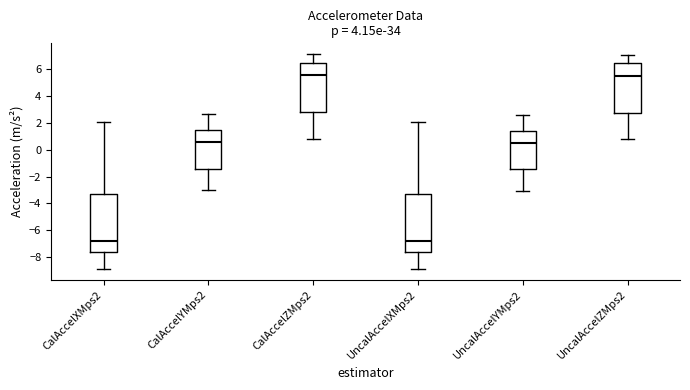

Reading left to right, read every box against the y-axis: the position of its median line, the range the box covers, and the ends of its whiskers. The values are not printed on the chart, so give them approximately, as read against the axis.

CalAccelXMps2: median -6.8, box -7.6 to -3.4, whiskers -8.8 to 2.0
CalAccelYMps2: median 0.6, box -1.4 to 1.4, whiskers -3.0 to 2.6
CalAccelZMps2: median 5.6, box 2.8 to 6.4, whiskers 0.8 to 7.2
UncalAccelXMps2: median -6.8, box -7.6 to -3.4, whiskers -8.8 to 2.0
UncalAccelYMps2: median 0.6, box -1.4 to 1.4, whiskers -3.0 to 2.6
UncalAccelZMps2: median 5.6, box 2.8 to 6.4, whiskers 0.8 to 7.0